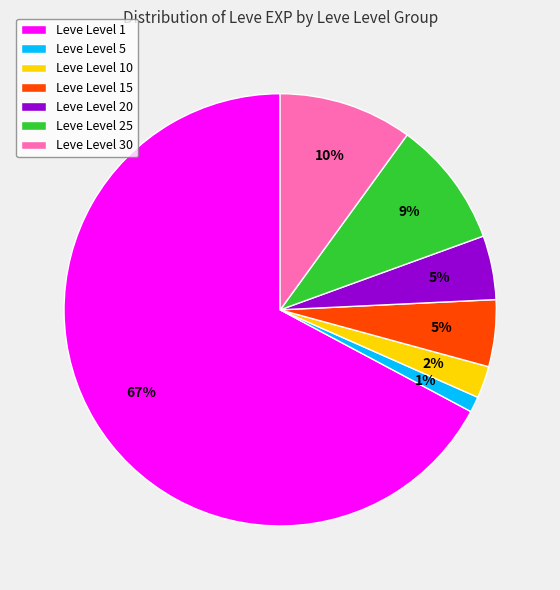

Combined, do Leve Level 5 and Leve Level 25 account for over 50%?

No